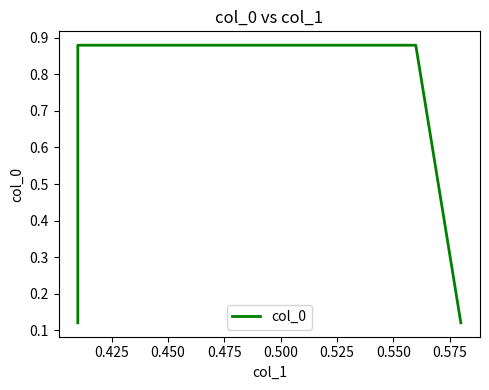

Which has a higher value, 0.450 or 0.475?

0.450